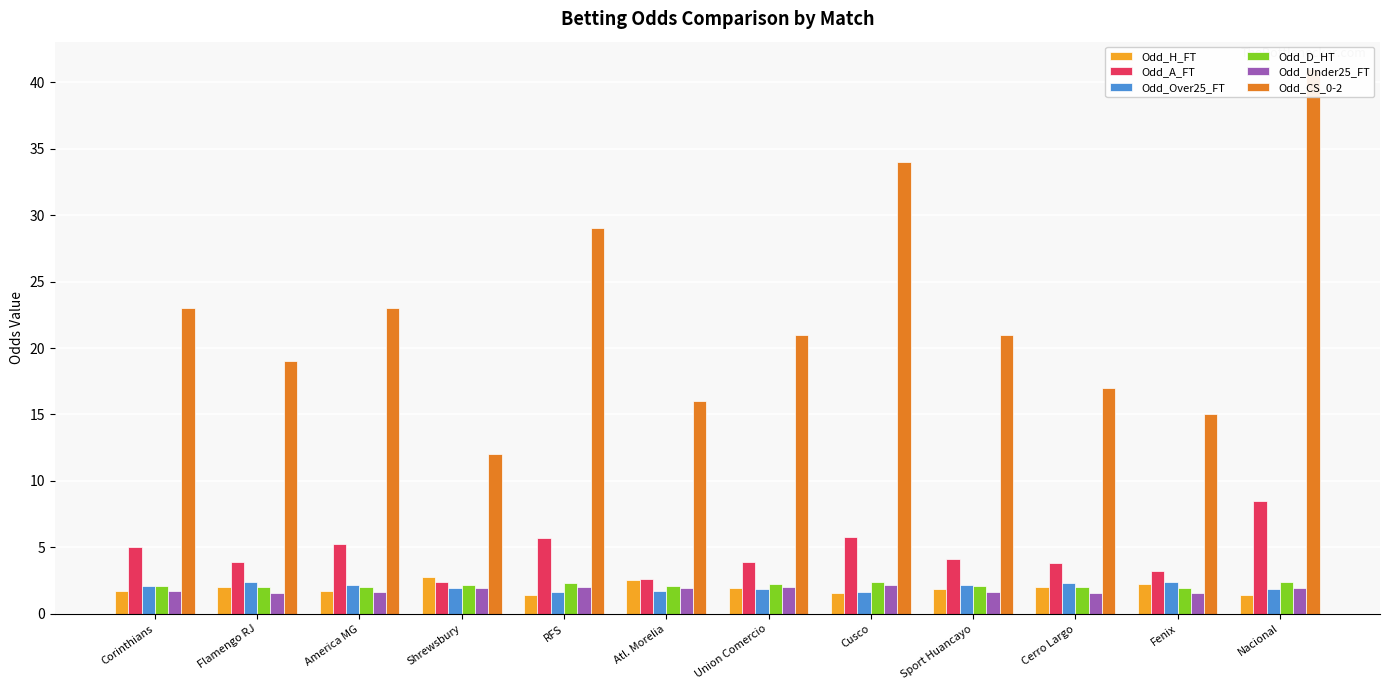

What is the maximum value for Odd_Over25_FT?

2.4